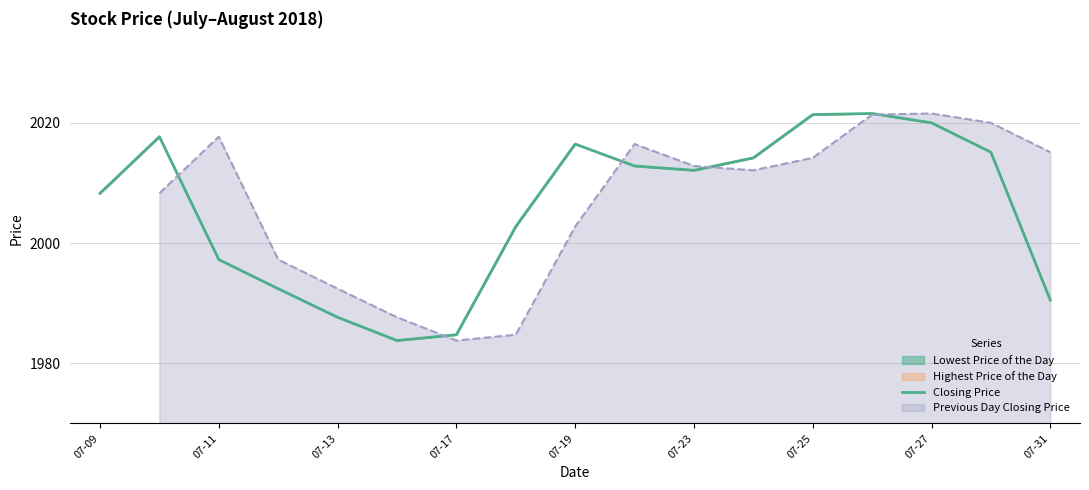

Reading right to left, list all the values displayed in this chart.

1990.5	2015.1	2020.0	2021.6	2021.4	2014.2	2012.1	2012.8	2016.5	2002.8	1984.8	1983.8	1987.7	1992.4	1997.3	2017.7	2008.3